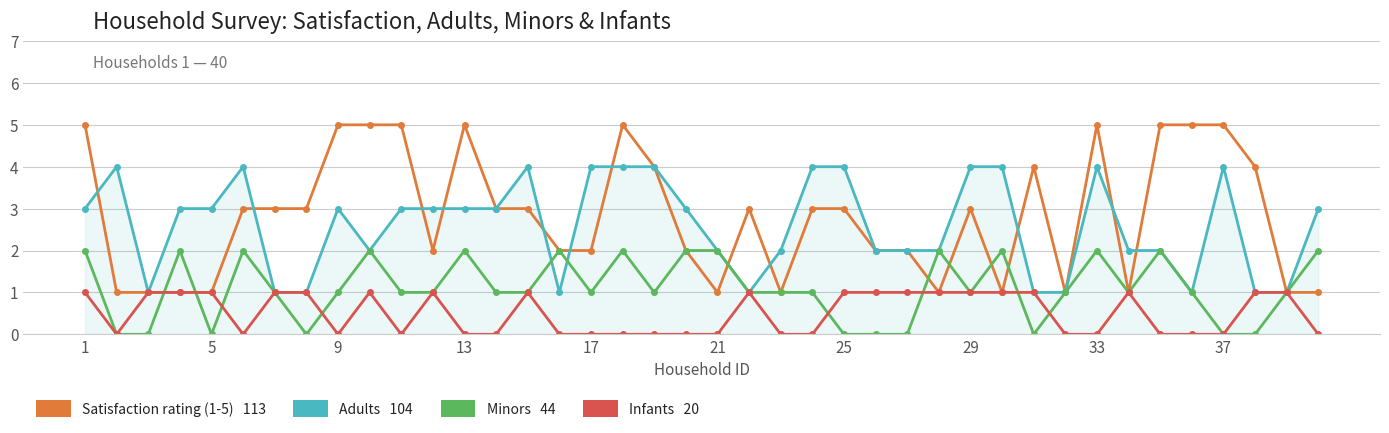

Reading left to right, what are all the values shown in this chart?

Satisfaction rating (1-5): 5	1	1	1	1	3	3	3	5	5	5	2	5	3	3	2	2	5	4	2	1	3	1	3	3	2	2	1	3	1	4	1	5	1	5	5	5	4	1	1
Adults: 3	4	1	3	3	4	1	1	3	2	3	3	3	3	4	1	4	4	4	3	2	1	2	4	4	2	2	2	4	4	1	1	4	2	2	1	4	1	1	3
Minors: 2	0	0	2	0	2	1	0	1	2	1	1	2	1	1	2	1	2	1	2	2	1	1	1	0	0	0	2	1	2	0	1	2	1	2	1	0	0	1	2
Infants: 1	0	1	1	1	0	1	1	0	1	0	1	0	0	1	0	0	0	0	0	0	1	0	0	1	1	1	1	1	1	1	0	0	1	0	0	0	1	1	0